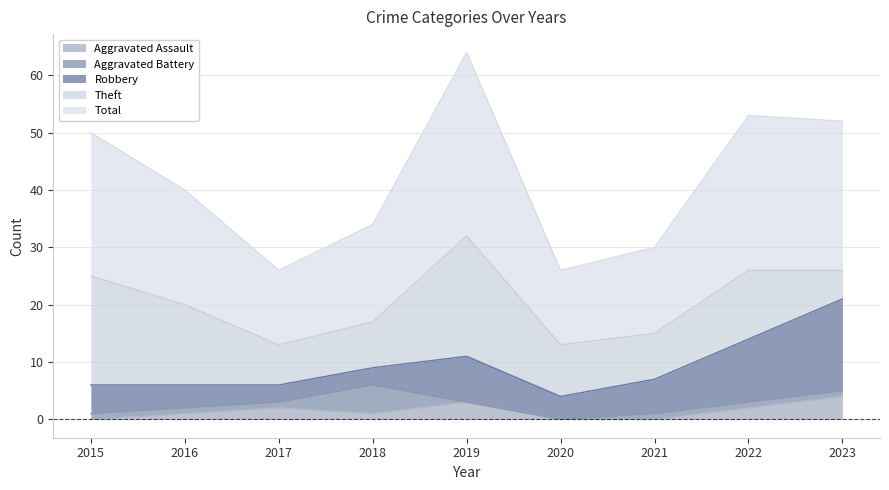

Where is Robbery nearest to the value 9?

2019